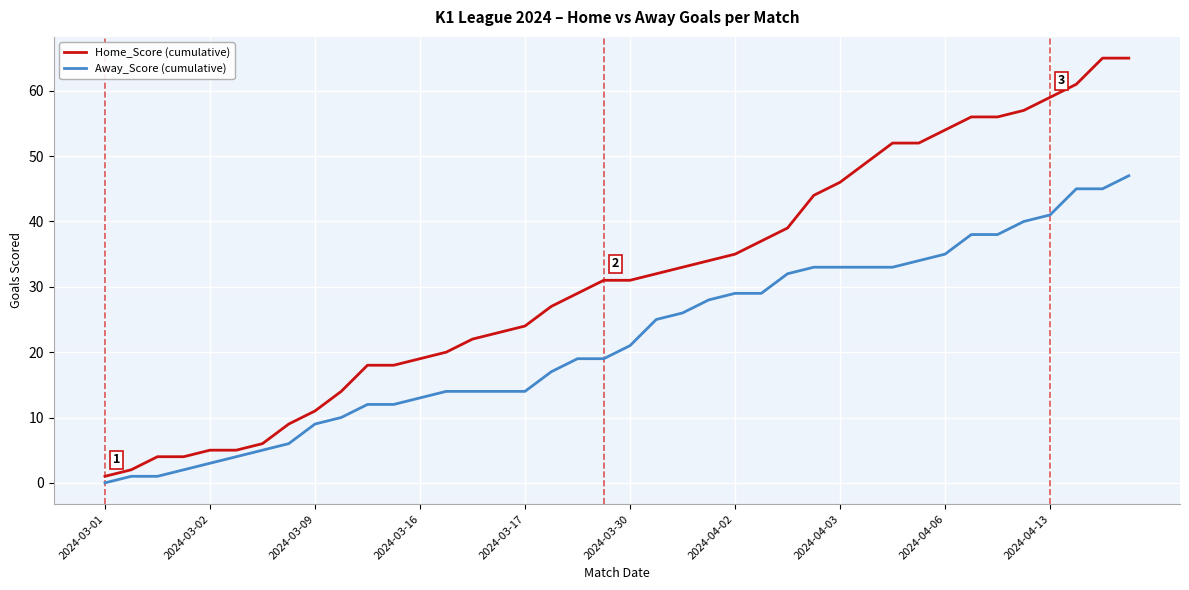

At how many categories does at least one series exceed 60?

3